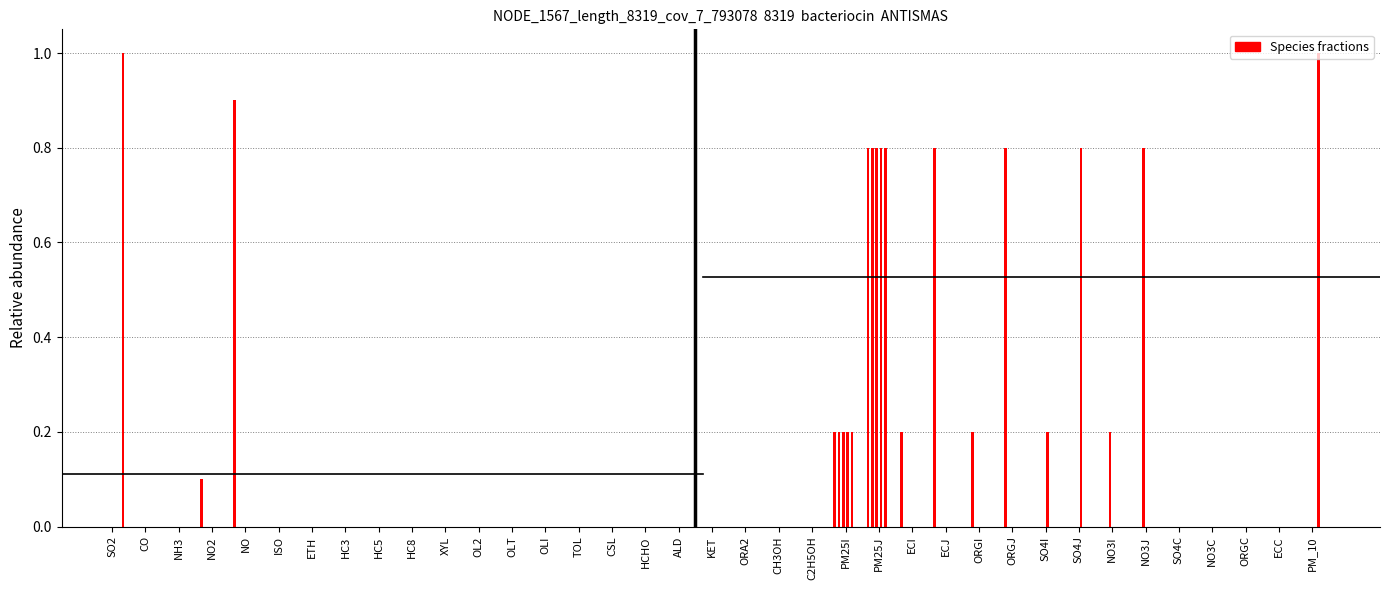

What is the difference between the highest and lowest values at ECI?

0.2